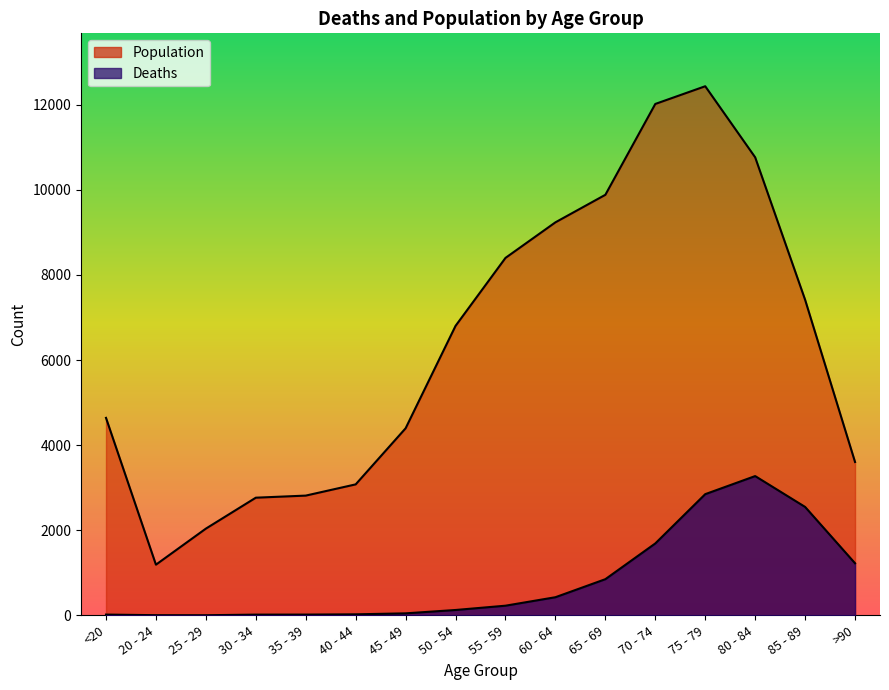

List the series in order of their peak value, lowest first.

Deaths, Population